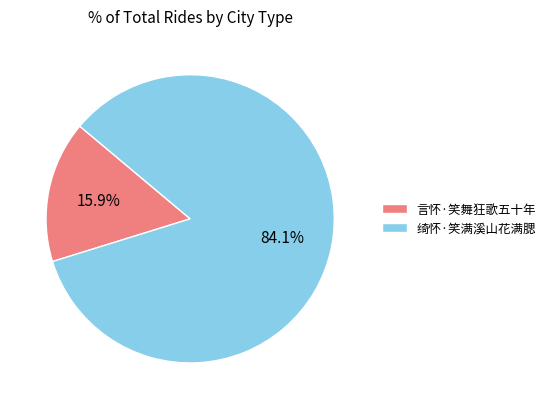

What portion of the pie excludes 绮怀·笑满溪山花满腮?

15.9%